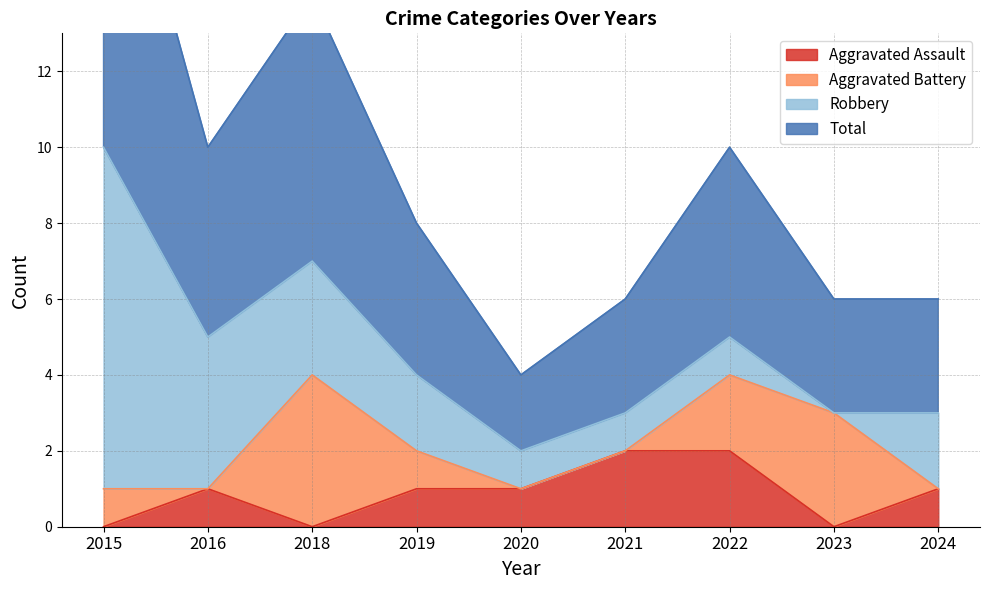

Is it true that Total equals 3 at 2018?

False